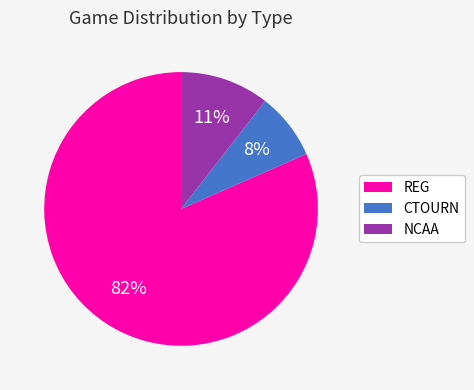

What percentage is the NCAA slice, to the nearest percent?

11%